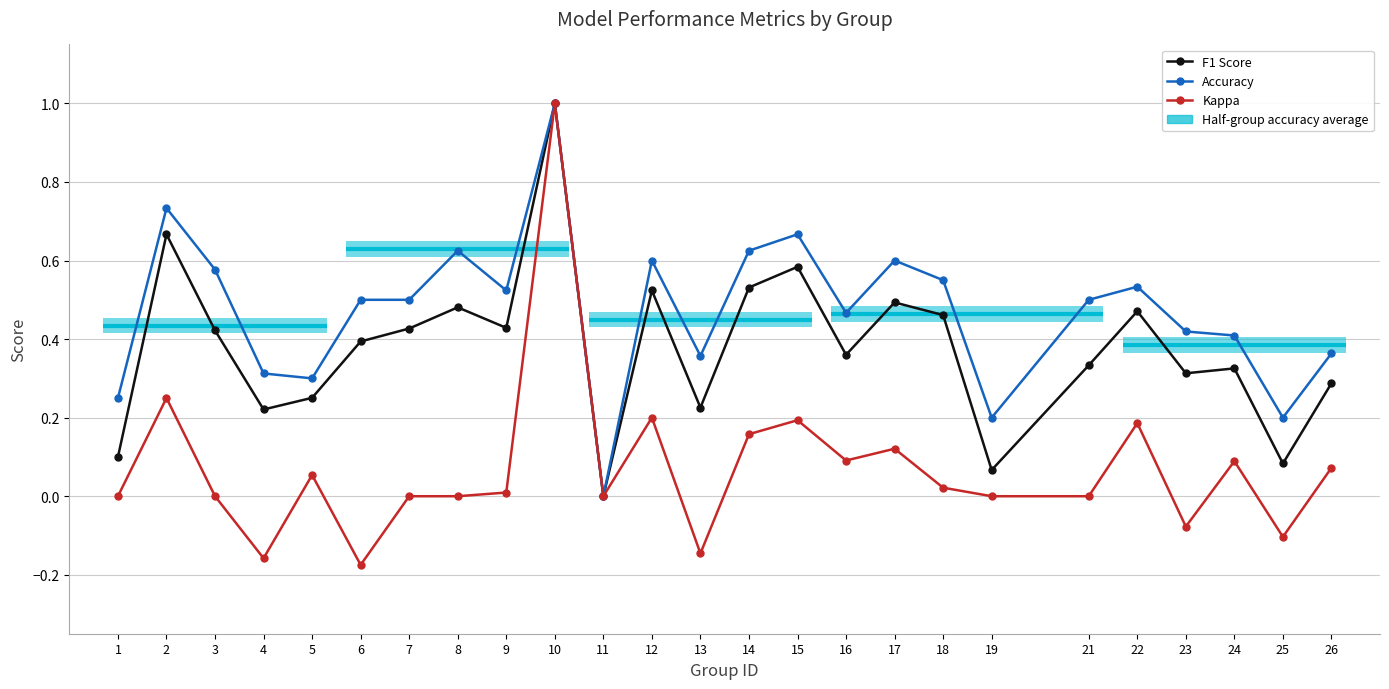

Reading right to left, extract all data points from this chart.

F1 Score: 0.3	0.1	0.3	0.3	0.5	0.3	0.1	0.5	0.5	0.4	0.6	0.5	0.2	0.5	0.0	1.0	0.4	0.5	0.4	0.4	0.3	0.2	0.4	0.7	0.1
Accuracy: 0.4	0.2	0.4	0.4	0.5	0.5	0.2	0.6	0.6	0.5	0.7	0.6	0.4	0.6	0.0	1.0	0.5	0.6	0.5	0.5	0.3	0.3	0.6	0.7	0.2
Kappa: 0.1	-0.1	0.1	-0.1	0.2	0.0	0.0	0.0	0.1	0.1	0.2	0.2	-0.1	0.2	0.0	1.0	0.0	0.0	0.0	-0.2	0.1	-0.2	0.0	0.2	0.0